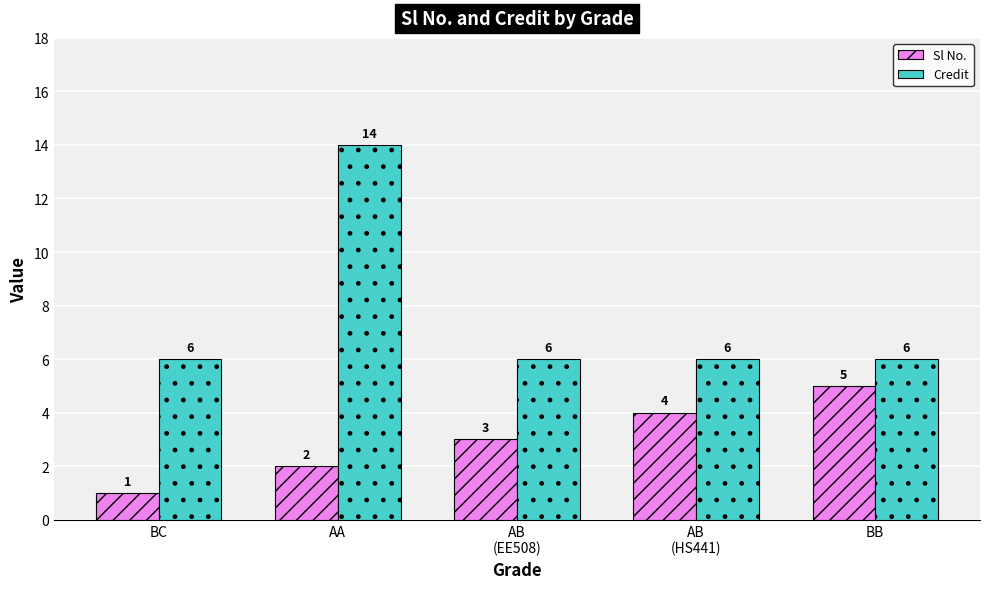

How many bars are there in total?

10